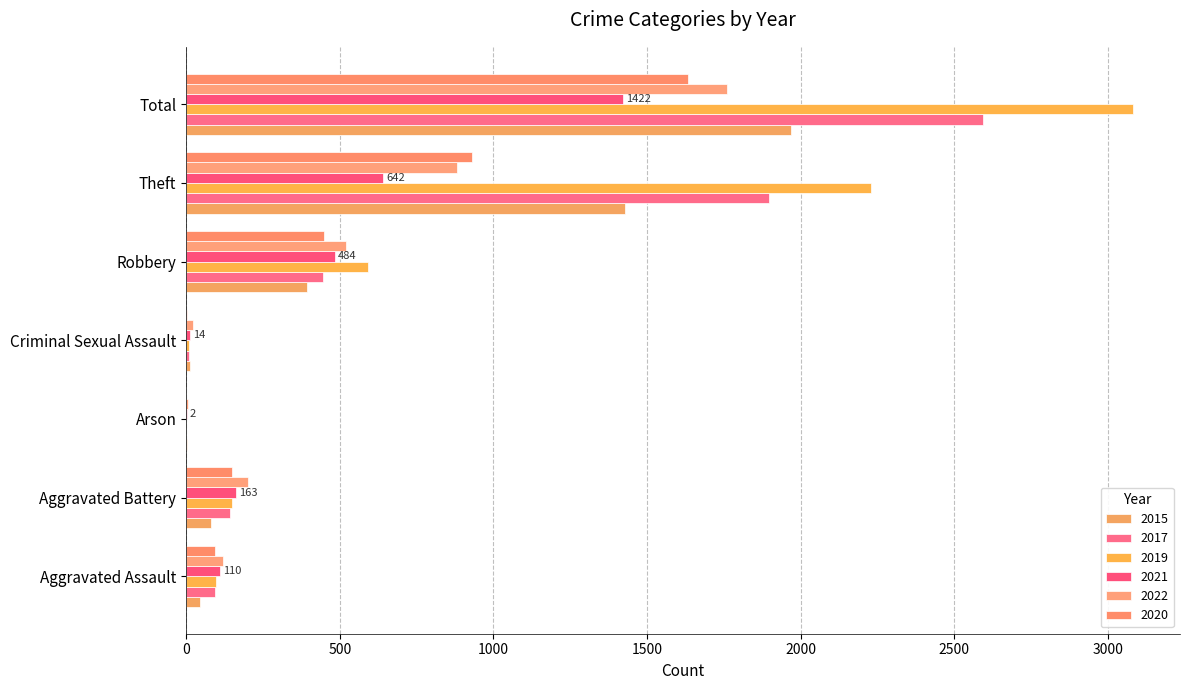

At which category is the sum across all series the highest?

Total